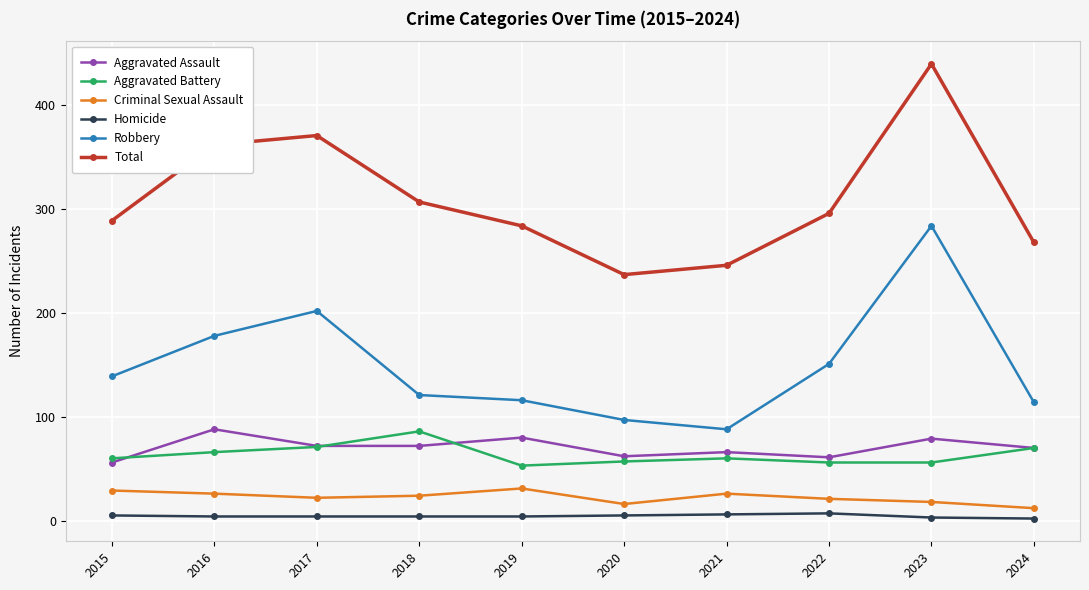

How many categories are shown in the chart?

10